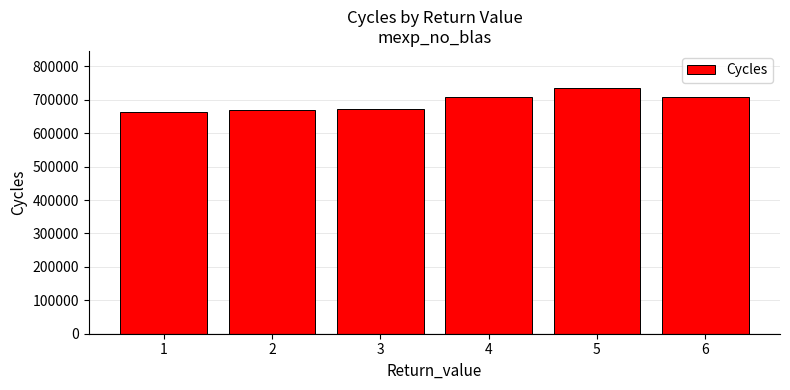

The chart shows a value of 709202 at 6. True or false?

True